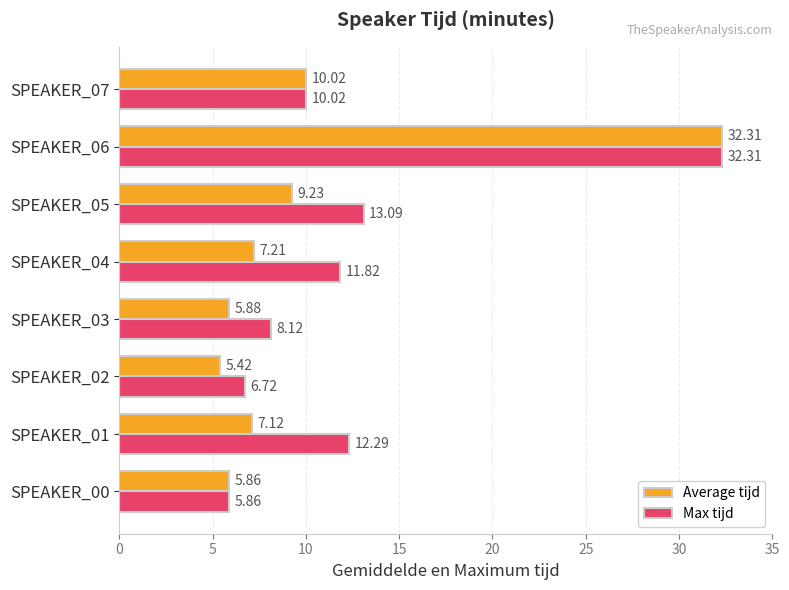

List the labels in order of Max tijd value, smallest first.

SPEAKER_00, SPEAKER_02, SPEAKER_03, SPEAKER_07, SPEAKER_04, SPEAKER_01, SPEAKER_05, SPEAKER_06